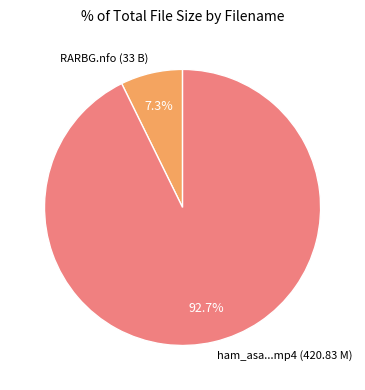

What portion of the pie excludes ham_asa...mp4 (420.83 M)?

7.3%